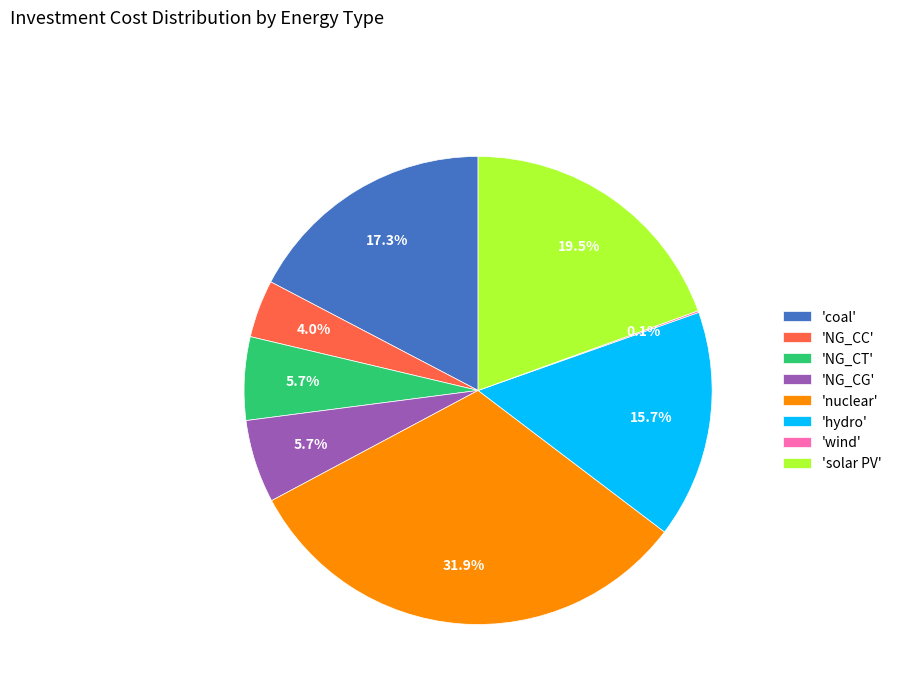

Is there any slice that represents more than half of the pie?

No